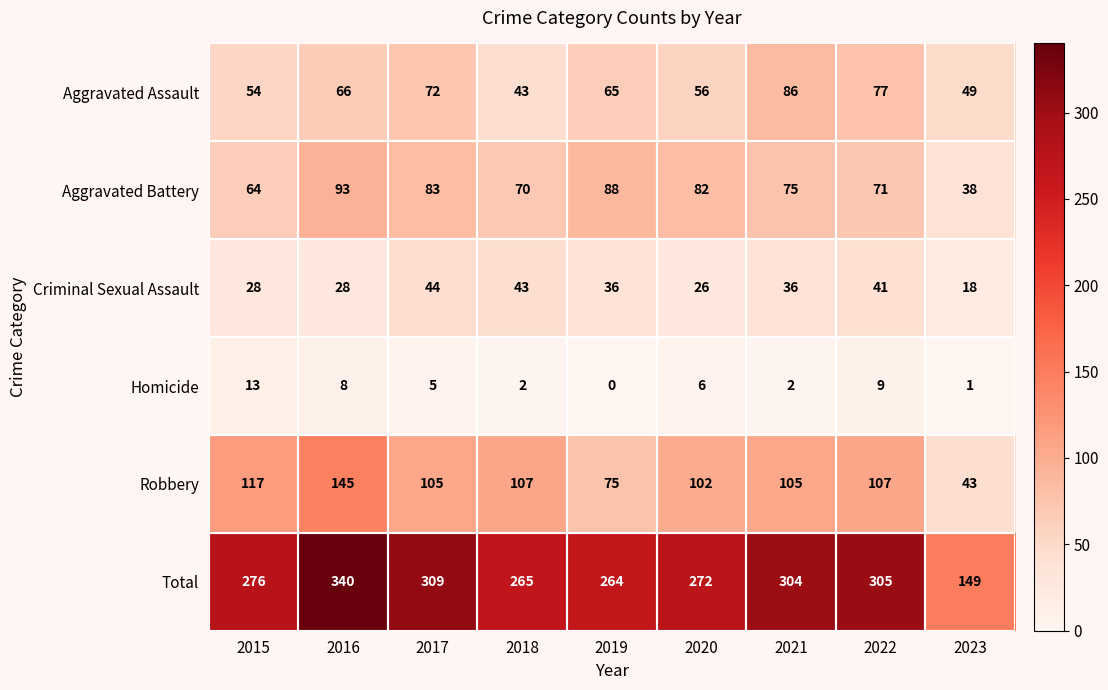

True or false: Total has a value of 304 at 2021.

True